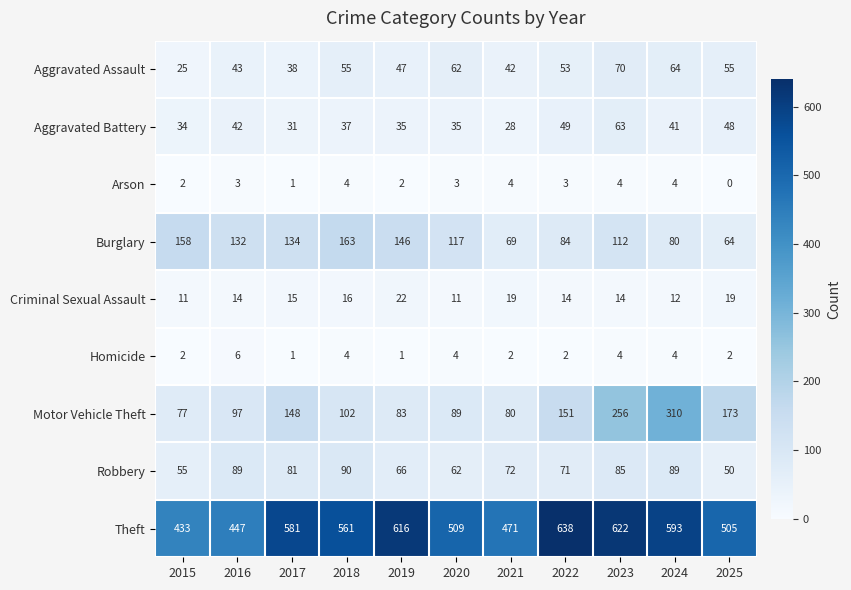

List the series in order of their peak value, highest first.

Theft, Motor Vehicle Theft, Burglary, Robbery, Aggravated Assault, Aggravated Battery, Criminal Sexual Assault, Homicide, Arson